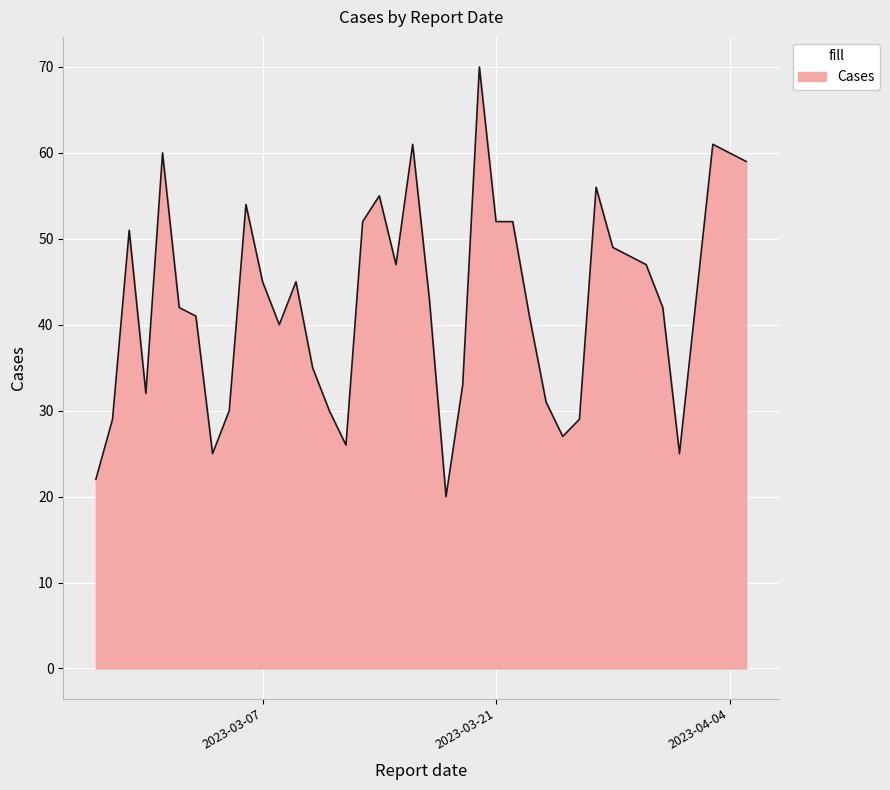

What is the difference between the second highest and minimum values?

41